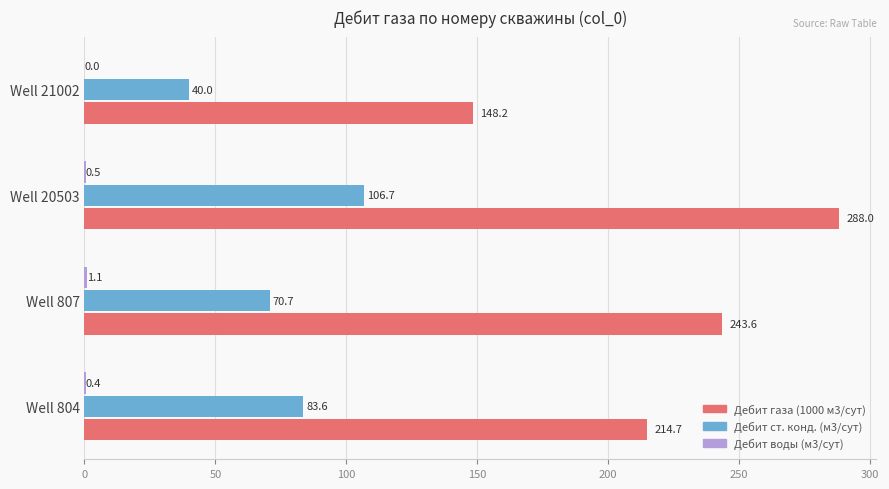

How many data points does each series have?

4